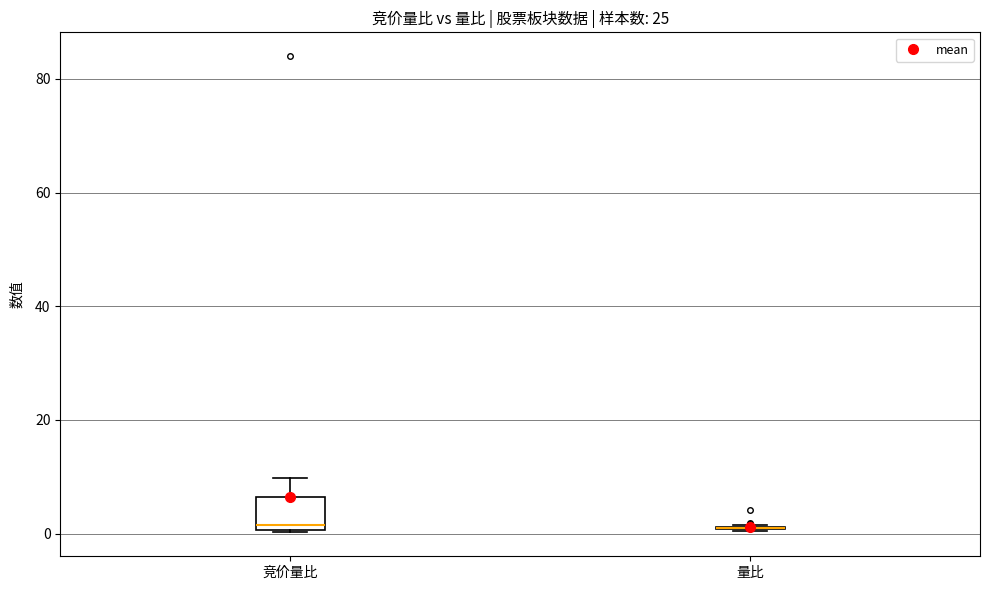

Which box is the tallest, from its lower edge to its upper edge?

竞价量比